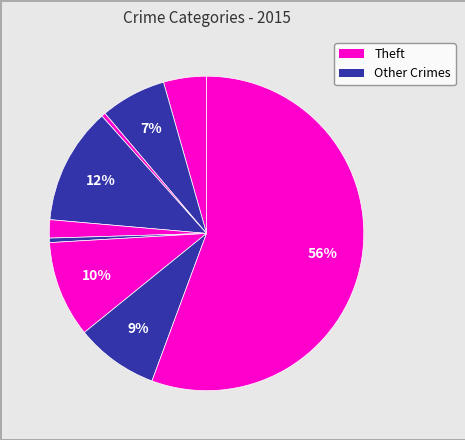

Count the number of slices in the pie.

9